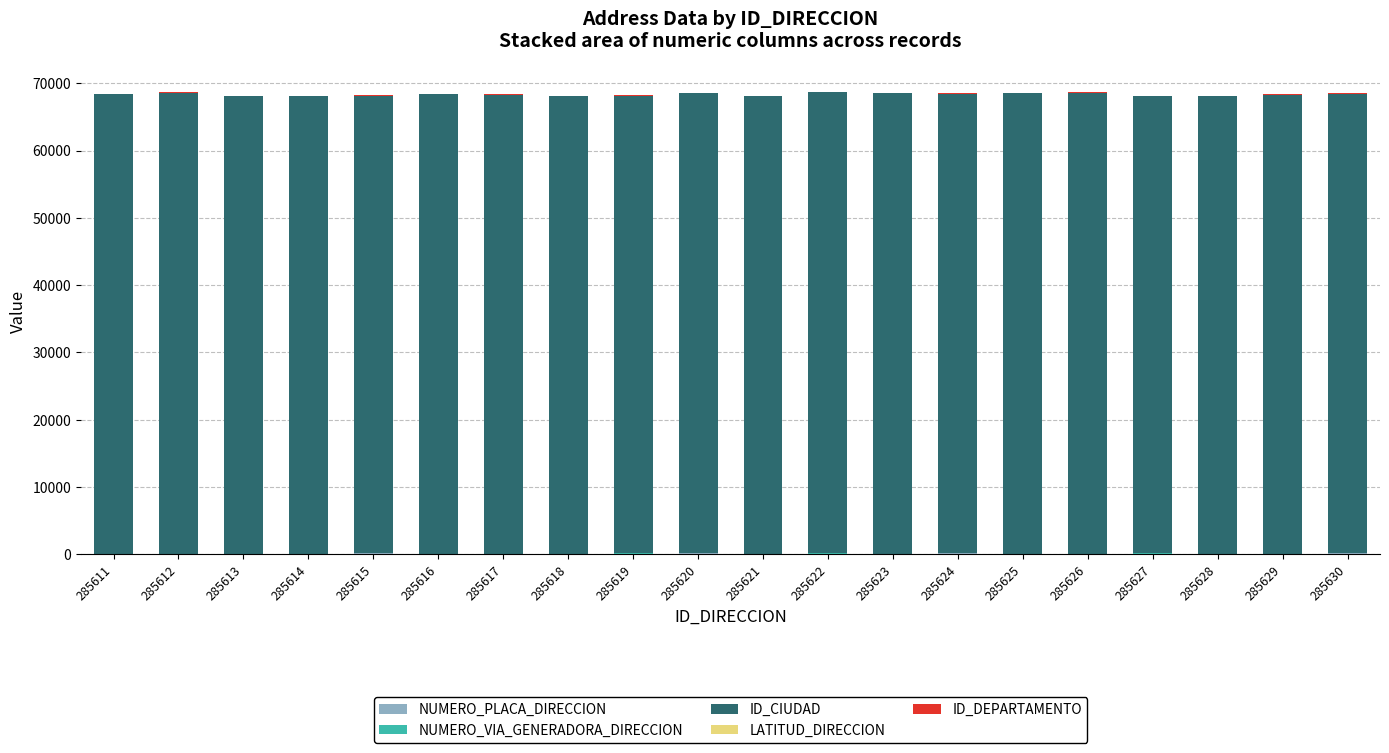

What is the total value across all series at 285617?

68378